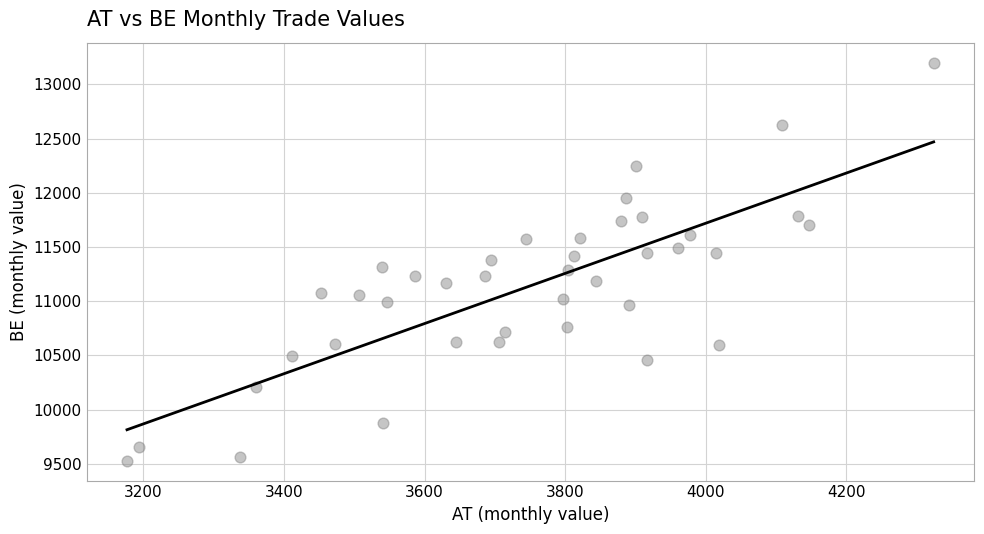

What is the range of Y values (max minus min)?

3670.7